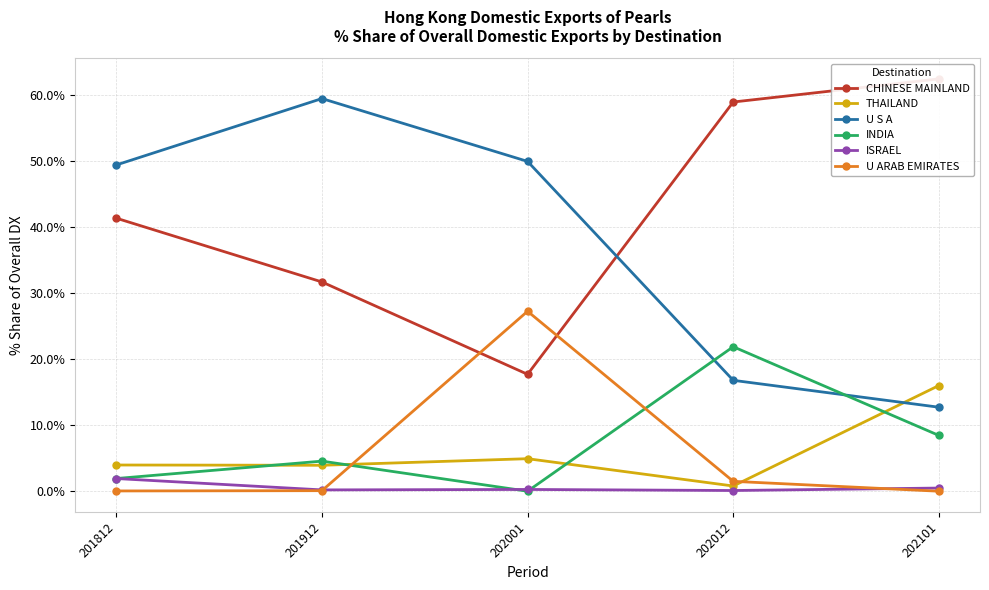

In ISRAEL, how many points are lower than both neighbors (excluding endpoints)?

2